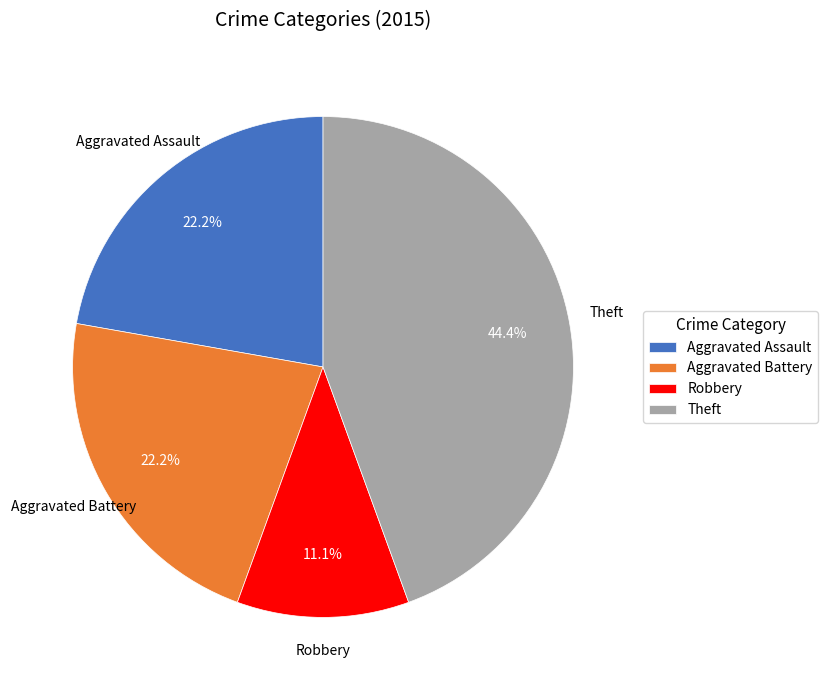

The Theft slice represents 44% of the pie. True or false?

True